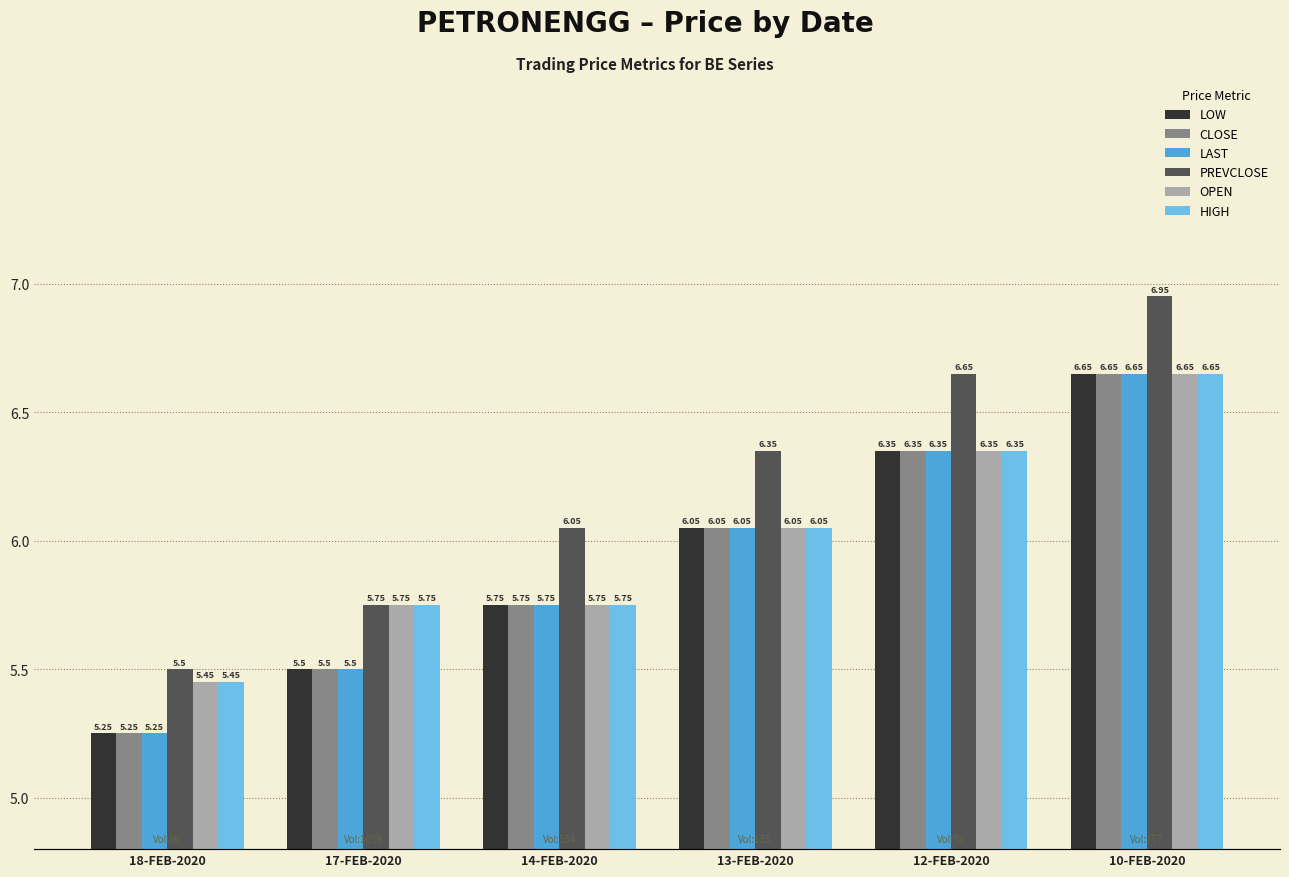

How many data points does each series have?

6